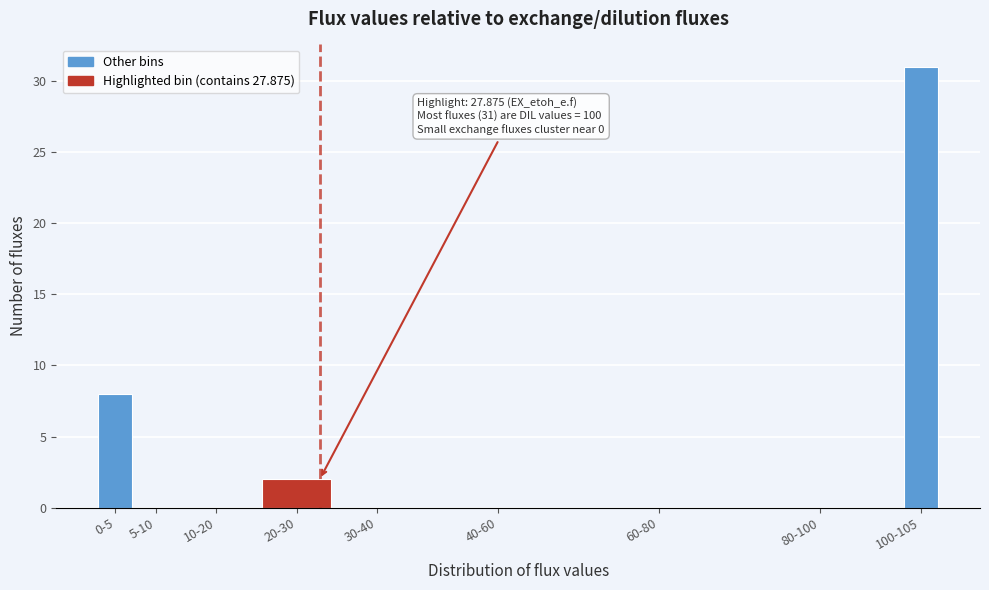

Reading left to right, extract all data points from this chart.

0-5=8	5-10=0	10-20=0	20-30=2	30-40=0	40-60=0	60-80=0	80-100=0	100-105=31